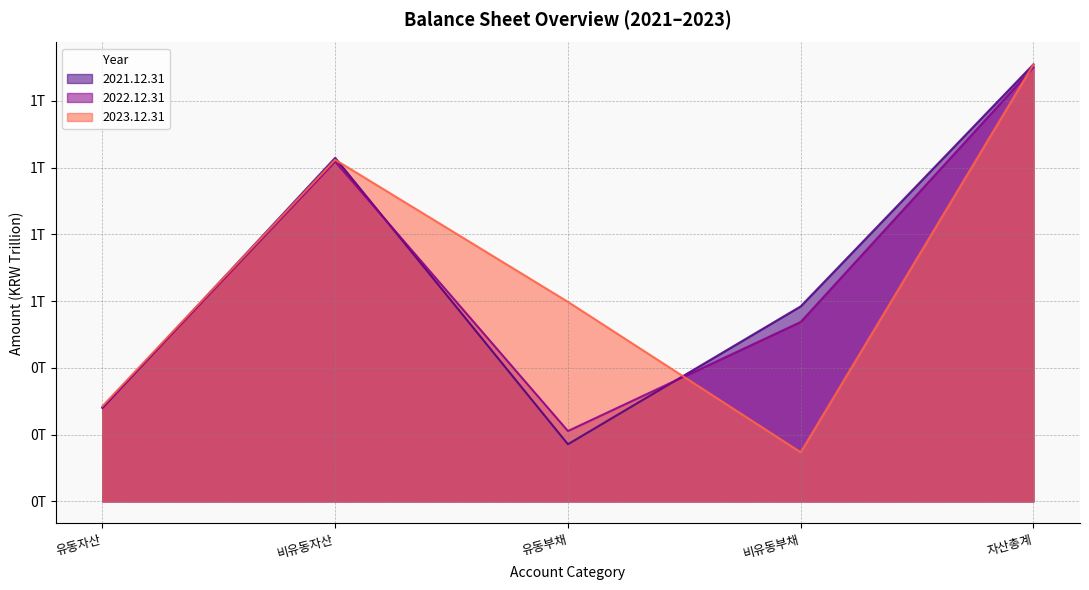

List the series in order of their peak value, highest first.

2021.12.31, 2023.12.31, 2022.12.31